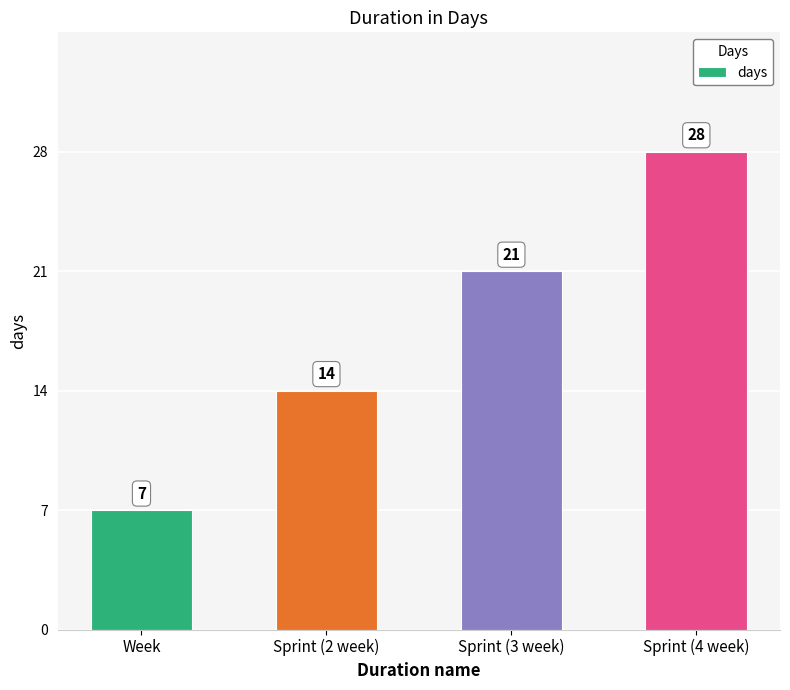

List the labels in order of value, largest first.

Sprint (4 week), Sprint (3 week), Sprint (2 week), Week